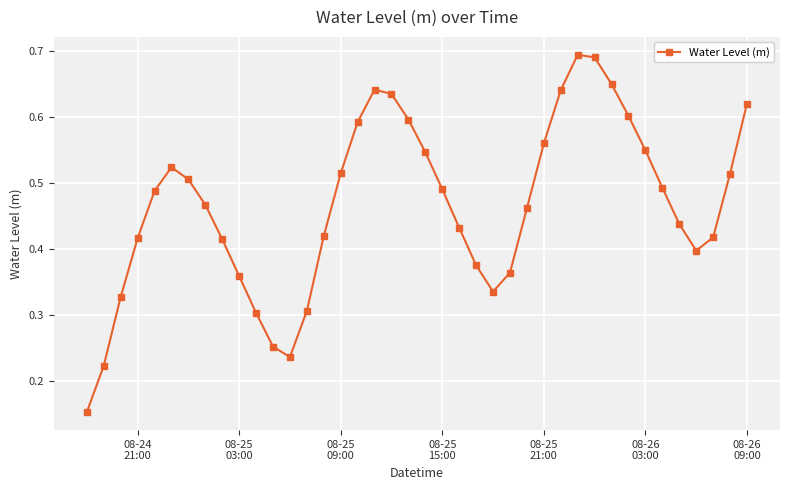

True or false: the data has more than 0 interior local peaks.

True